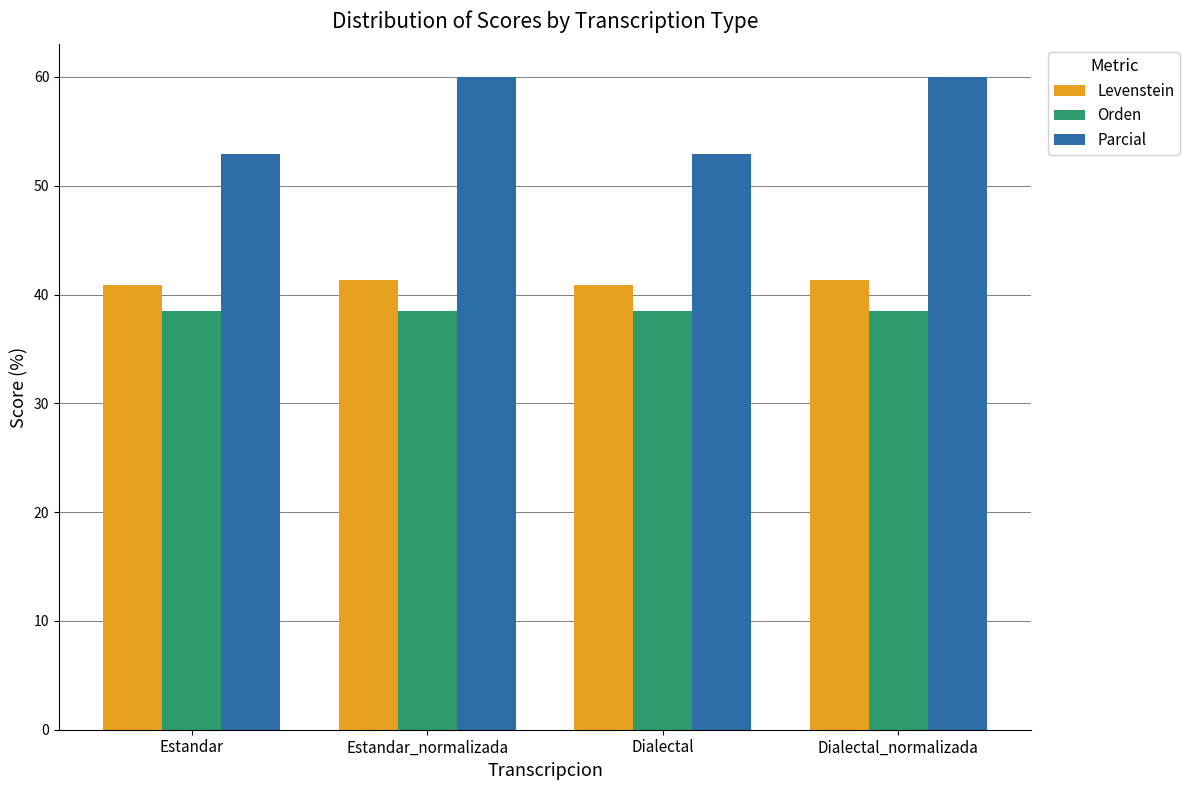

The value of Levenstein at Estandar_normalizada is 12.5. True or false?

False